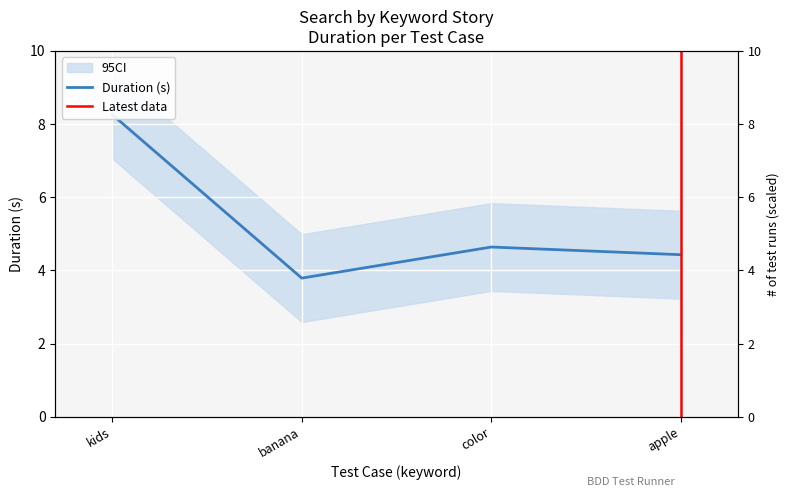

Rank the categories by value from highest to lowest.

kids, color, apple, banana